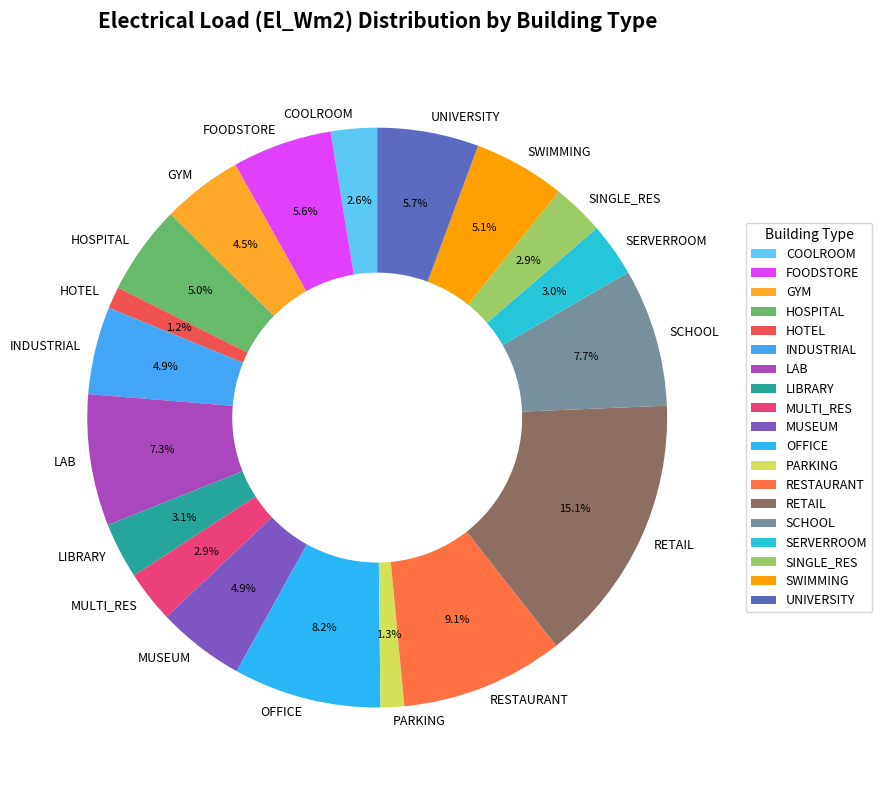

Between HOTEL and COOLROOM, which is larger?

COOLROOM